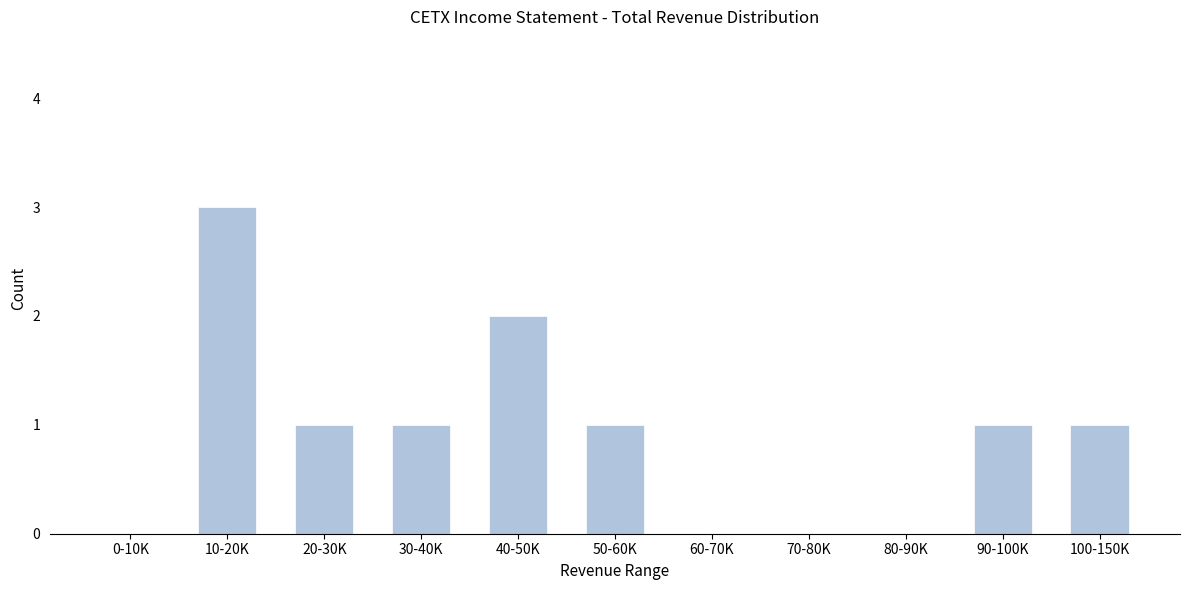

Reading left to right, list all the values displayed in this chart.

0-10K=0	10-20K=3	20-30K=1	30-40K=1	40-50K=2	50-60K=1	60-70K=0	70-80K=0	80-90K=0	90-100K=1	100-150K=1